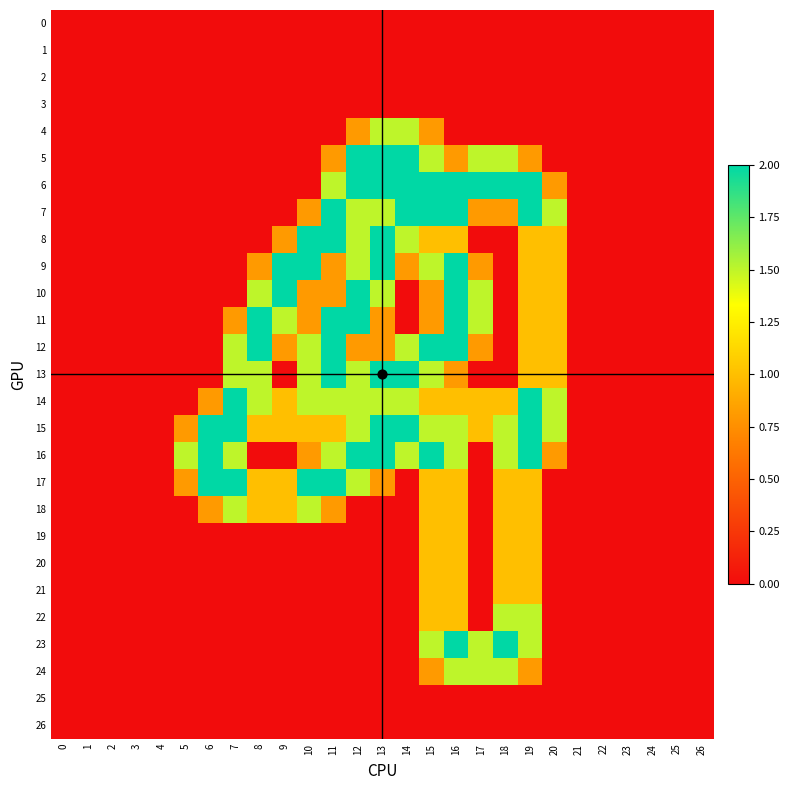

Reading left to right, what are all the values shown in this chart?

0: 0=0.0	1=0.0	2=0.0	3=0.0	4=0.0	5=0.0	6=0.0	7=0.0	8=0.0	9=0.0	10=0.0	11=0.0	12=0.0	13=0.0	14=0.0	15=0.0	16=0.0	17=0.0	18=0.0	19=0.0	20=0.0	21=0.0	22=0.0	23=0.0	24=0.0	25=0.0	26=0.0
1: 0=0.0	1=0.0	2=0.0	3=0.0	4=0.0	5=0.0	6=0.0	7=0.0	8=0.0	9=0.0	10=0.0	11=0.0	12=0.0	13=0.0	14=0.0	15=0.0	16=0.0	17=0.0	18=0.0	19=0.0	20=0.0	21=0.0	22=0.0	23=0.0	24=0.0	25=0.0	26=0.0
2: 0=0.0	1=0.0	2=0.0	3=0.0	4=0.0	5=0.0	6=0.0	7=0.0	8=0.0	9=0.0	10=0.0	11=0.0	12=0.0	13=0.0	14=0.0	15=0.0	16=0.0	17=0.0	18=0.0	19=0.0	20=0.0	21=0.0	22=0.0	23=0.0	24=0.0	25=0.0	26=0.0
3: 0=0.0	1=0.0	2=0.0	3=0.0	4=0.0	5=0.0	6=0.0	7=0.0	8=0.0	9=0.0	10=0.0	11=0.0	12=0.0	13=0.0	14=0.0	15=0.0	16=0.0	17=0.0	18=0.0	19=0.0	20=0.0	21=0.0	22=0.0	23=0.0	24=0.0	25=0.0	26=0.0
4: 0=0.0	1=0.0	2=0.0	3=0.0	4=0.0	5=0.0	6=0.0	7=0.0	8=0.0	9=0.0	10=0.0	11=0.0	12=0.8	13=1.5	14=1.5	15=0.8	16=0.0	17=0.0	18=0.0	19=0.0	20=0.0	21=0.0	22=0.0	23=0.0	24=0.0	25=0.0	26=0.0
5: 0=0.0	1=0.0	2=0.0	3=0.0	4=0.0	5=0.0	6=0.0	7=0.0	8=0.0	9=0.0	10=0.0	11=0.8	12=2.0	13=2.0	14=2.0	15=1.5	16=0.8	17=1.5	18=1.5	19=0.8	20=0.0	21=0.0	22=0.0	23=0.0	24=0.0	25=0.0	26=0.0
6: 0=0.0	1=0.0	2=0.0	3=0.0	4=0.0	5=0.0	6=0.0	7=0.0	8=0.0	9=0.0	10=0.0	11=1.5	12=2.0	13=2.0	14=2.0	15=2.0	16=2.0	17=2.0	18=2.0	19=2.0	20=0.8	21=0.0	22=0.0	23=0.0	24=0.0	25=0.0	26=0.0
7: 0=0.0	1=0.0	2=0.0	3=0.0	4=0.0	5=0.0	6=0.0	7=0.0	8=0.0	9=0.0	10=0.8	11=2.0	12=1.5	13=1.5	14=2.0	15=2.0	16=2.0	17=0.8	18=0.8	19=2.0	20=1.5	21=0.0	22=0.0	23=0.0	24=0.0	25=0.0	26=0.0
8: 0=0.0	1=0.0	2=0.0	3=0.0	4=0.0	5=0.0	6=0.0	7=0.0	8=0.0	9=0.8	10=2.0	11=2.0	12=1.5	13=2.0	14=1.5	15=1.0	16=1.0	17=0.0	18=0.0	19=1.0	20=1.0	21=0.0	22=0.0	23=0.0	24=0.0	25=0.0	26=0.0
9: 0=0.0	1=0.0	2=0.0	3=0.0	4=0.0	5=0.0	6=0.0	7=0.0	8=0.8	9=2.0	10=2.0	11=0.8	12=1.5	13=2.0	14=0.8	15=1.5	16=2.0	17=0.8	18=0.0	19=1.0	20=1.0	21=0.0	22=0.0	23=0.0	24=0.0	25=0.0	26=0.0
10: 0=0.0	1=0.0	2=0.0	3=0.0	4=0.0	5=0.0	6=0.0	7=0.0	8=1.5	9=2.0	10=0.8	11=0.8	12=2.0	13=1.5	14=0.0	15=0.8	16=2.0	17=1.5	18=0.0	19=1.0	20=1.0	21=0.0	22=0.0	23=0.0	24=0.0	25=0.0	26=0.0
11: 0=0.0	1=0.0	2=0.0	3=0.0	4=0.0	5=0.0	6=0.0	7=0.8	8=2.0	9=1.5	10=0.8	11=2.0	12=2.0	13=0.8	14=0.0	15=0.8	16=2.0	17=1.5	18=0.0	19=1.0	20=1.0	21=0.0	22=0.0	23=0.0	24=0.0	25=0.0	26=0.0
12: 0=0.0	1=0.0	2=0.0	3=0.0	4=0.0	5=0.0	6=0.0	7=1.5	8=2.0	9=0.8	10=1.5	11=2.0	12=0.8	13=0.8	14=1.5	15=2.0	16=2.0	17=0.8	18=0.0	19=1.0	20=1.0	21=0.0	22=0.0	23=0.0	24=0.0	25=0.0	26=0.0
13: 0=0.0	1=0.0	2=0.0	3=0.0	4=0.0	5=0.0	6=0.0	7=1.5	8=1.5	9=0.0	10=1.5	11=2.0	12=1.5	13=2.0	14=2.0	15=1.5	16=0.8	17=0.0	18=0.0	19=1.0	20=1.0	21=0.0	22=0.0	23=0.0	24=0.0	25=0.0	26=0.0
14: 0=0.0	1=0.0	2=0.0	3=0.0	4=0.0	5=0.0	6=0.8	7=2.0	8=1.5	9=1.0	10=1.5	11=1.5	12=1.5	13=1.5	14=1.5	15=1.0	16=1.0	17=1.0	18=1.0	19=2.0	20=1.5	21=0.0	22=0.0	23=0.0	24=0.0	25=0.0	26=0.0
15: 0=0.0	1=0.0	2=0.0	3=0.0	4=0.0	5=0.8	6=2.0	7=2.0	8=1.0	9=1.0	10=1.0	11=1.0	12=1.5	13=2.0	14=2.0	15=1.5	16=1.5	17=1.0	18=1.5	19=2.0	20=1.5	21=0.0	22=0.0	23=0.0	24=0.0	25=0.0	26=0.0
16: 0=0.0	1=0.0	2=0.0	3=0.0	4=0.0	5=1.5	6=2.0	7=1.5	8=0.0	9=0.0	10=0.8	11=1.5	12=2.0	13=2.0	14=1.5	15=2.0	16=1.5	17=0.0	18=1.5	19=2.0	20=0.8	21=0.0	22=0.0	23=0.0	24=0.0	25=0.0	26=0.0
17: 0=0.0	1=0.0	2=0.0	3=0.0	4=0.0	5=0.8	6=2.0	7=2.0	8=1.0	9=1.0	10=2.0	11=2.0	12=1.5	13=0.8	14=0.0	15=1.0	16=1.0	17=0.0	18=1.0	19=1.0	20=0.0	21=0.0	22=0.0	23=0.0	24=0.0	25=0.0	26=0.0
18: 0=0.0	1=0.0	2=0.0	3=0.0	4=0.0	5=0.0	6=0.8	7=1.5	8=1.0	9=1.0	10=1.5	11=0.8	12=0.0	13=0.0	14=0.0	15=1.0	16=1.0	17=0.0	18=1.0	19=1.0	20=0.0	21=0.0	22=0.0	23=0.0	24=0.0	25=0.0	26=0.0
19: 0=0.0	1=0.0	2=0.0	3=0.0	4=0.0	5=0.0	6=0.0	7=0.0	8=0.0	9=0.0	10=0.0	11=0.0	12=0.0	13=0.0	14=0.0	15=1.0	16=1.0	17=0.0	18=1.0	19=1.0	20=0.0	21=0.0	22=0.0	23=0.0	24=0.0	25=0.0	26=0.0
20: 0=0.0	1=0.0	2=0.0	3=0.0	4=0.0	5=0.0	6=0.0	7=0.0	8=0.0	9=0.0	10=0.0	11=0.0	12=0.0	13=0.0	14=0.0	15=1.0	16=1.0	17=0.0	18=1.0	19=1.0	20=0.0	21=0.0	22=0.0	23=0.0	24=0.0	25=0.0	26=0.0
21: 0=0.0	1=0.0	2=0.0	3=0.0	4=0.0	5=0.0	6=0.0	7=0.0	8=0.0	9=0.0	10=0.0	11=0.0	12=0.0	13=0.0	14=0.0	15=1.0	16=1.0	17=0.0	18=1.0	19=1.0	20=0.0	21=0.0	22=0.0	23=0.0	24=0.0	25=0.0	26=0.0
22: 0=0.0	1=0.0	2=0.0	3=0.0	4=0.0	5=0.0	6=0.0	7=0.0	8=0.0	9=0.0	10=0.0	11=0.0	12=0.0	13=0.0	14=0.0	15=1.0	16=1.0	17=0.0	18=1.5	19=1.5	20=0.0	21=0.0	22=0.0	23=0.0	24=0.0	25=0.0	26=0.0
23: 0=0.0	1=0.0	2=0.0	3=0.0	4=0.0	5=0.0	6=0.0	7=0.0	8=0.0	9=0.0	10=0.0	11=0.0	12=0.0	13=0.0	14=0.0	15=1.5	16=2.0	17=1.5	18=2.0	19=1.5	20=0.0	21=0.0	22=0.0	23=0.0	24=0.0	25=0.0	26=0.0
24: 0=0.0	1=0.0	2=0.0	3=0.0	4=0.0	5=0.0	6=0.0	7=0.0	8=0.0	9=0.0	10=0.0	11=0.0	12=0.0	13=0.0	14=0.0	15=0.8	16=1.5	17=1.5	18=1.5	19=0.8	20=0.0	21=0.0	22=0.0	23=0.0	24=0.0	25=0.0	26=0.0
25: 0=0.0	1=0.0	2=0.0	3=0.0	4=0.0	5=0.0	6=0.0	7=0.0	8=0.0	9=0.0	10=0.0	11=0.0	12=0.0	13=0.0	14=0.0	15=0.0	16=0.0	17=0.0	18=0.0	19=0.0	20=0.0	21=0.0	22=0.0	23=0.0	24=0.0	25=0.0	26=0.0
26: 0=0.0	1=0.0	2=0.0	3=0.0	4=0.0	5=0.0	6=0.0	7=0.0	8=0.0	9=0.0	10=0.0	11=0.0	12=0.0	13=0.0	14=0.0	15=0.0	16=0.0	17=0.0	18=0.0	19=0.0	20=0.0	21=0.0	22=0.0	23=0.0	24=0.0	25=0.0	26=0.0